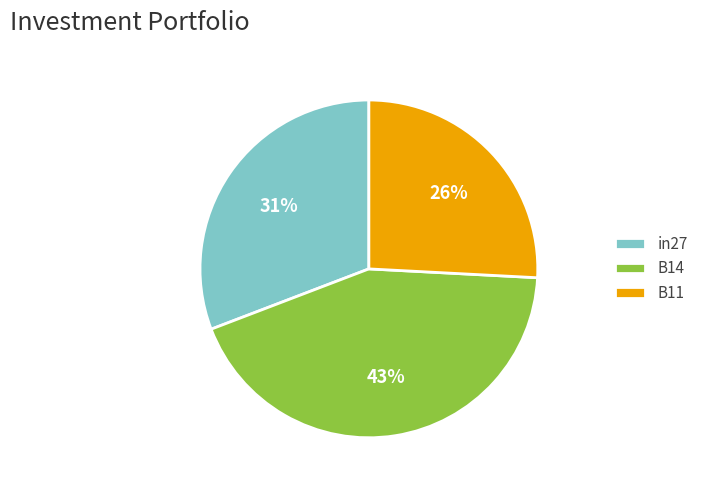

Rank the categories by value from highest to lowest.

B14, in27, B11